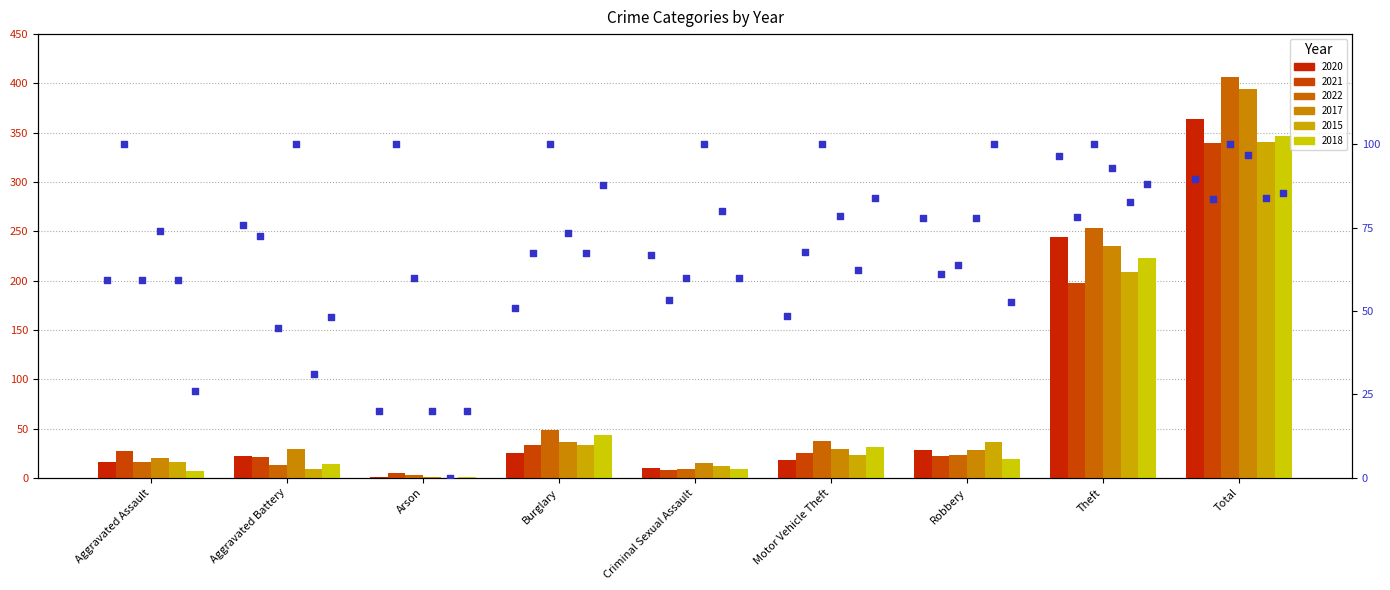

Which series reaches the minimum Y coordinate?

2015